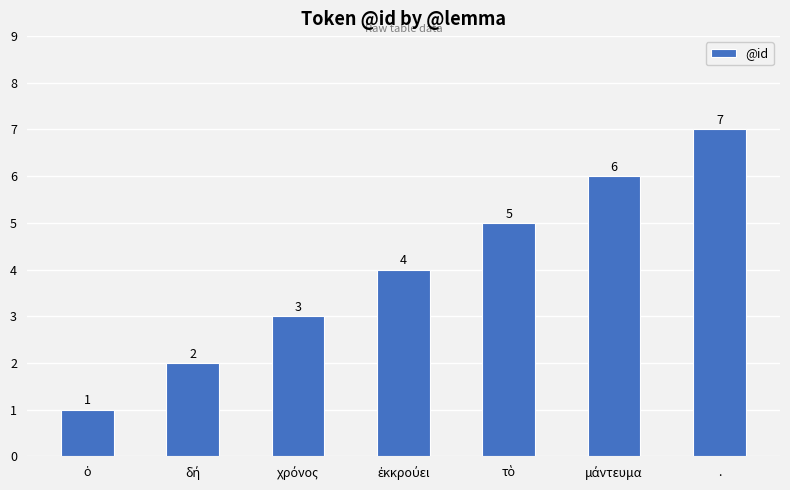

What is the difference between the maximum and minimum values?

6